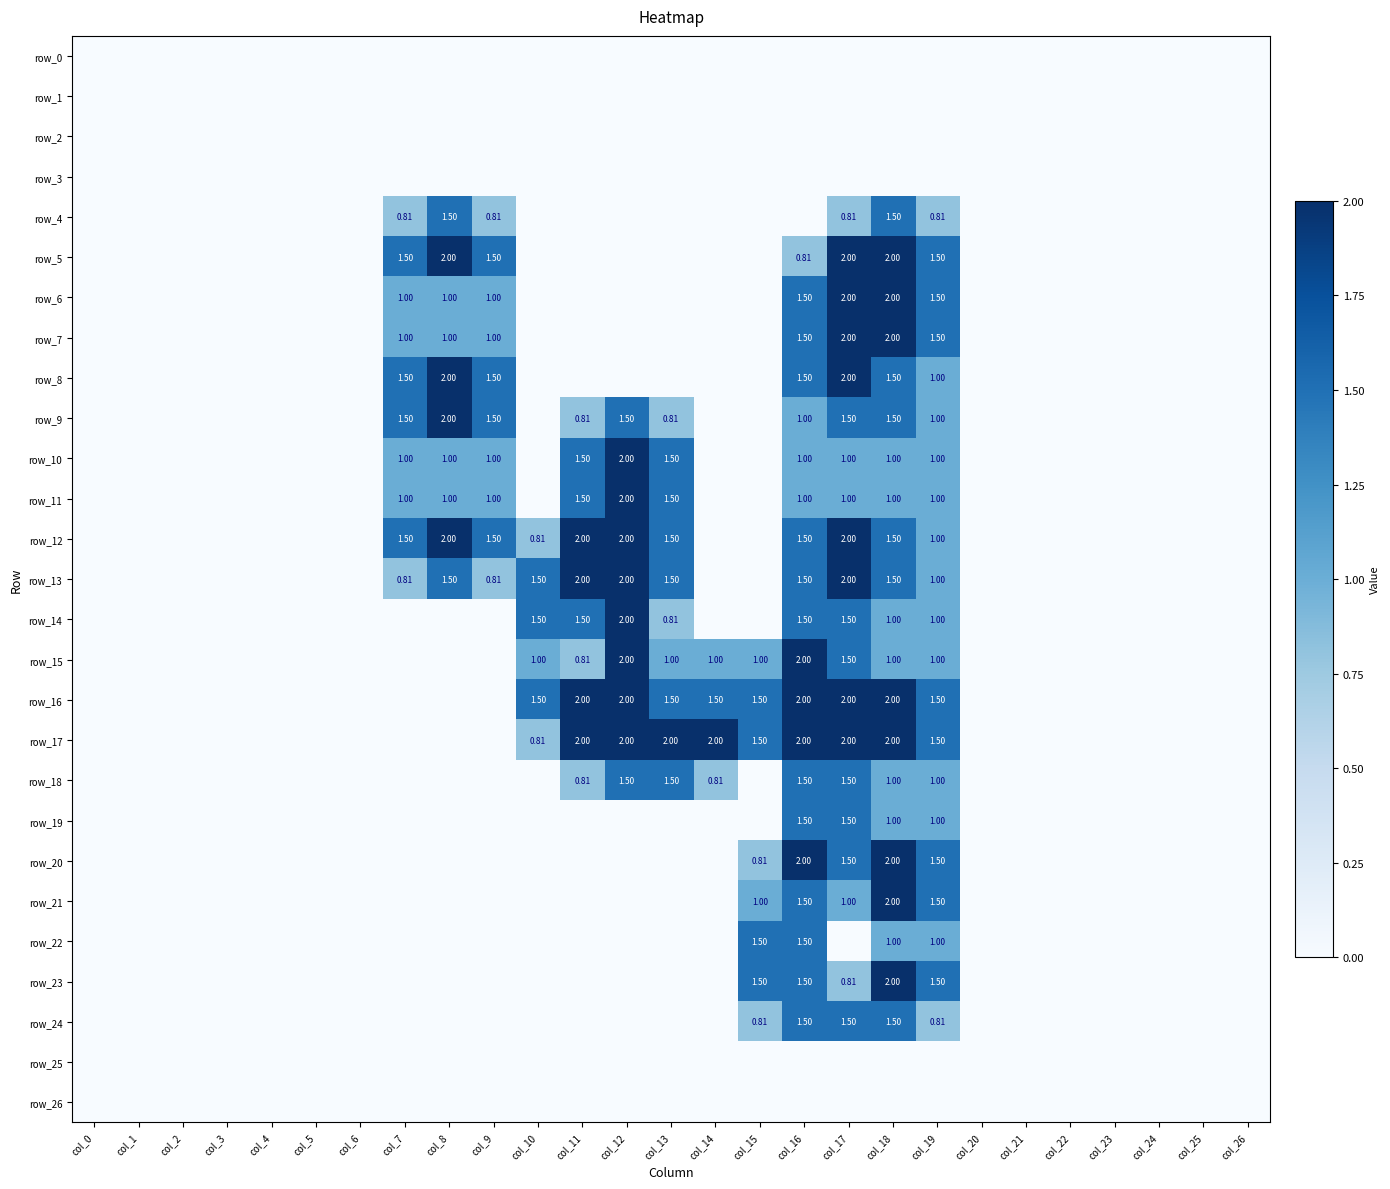

Reading left to right, extract all data points from this chart.

row_0: 0.0	0.0	0.0	0.0	0.0	0.0	0.0	0.0	0.0	0.0	0.0	0.0	0.0	0.0	0.0	0.0	0.0	0.0	0.0	0.0	0.0	0.0	0.0	0.0	0.0	0.0	0.0
row_1: 0.0	0.0	0.0	0.0	0.0	0.0	0.0	0.0	0.0	0.0	0.0	0.0	0.0	0.0	0.0	0.0	0.0	0.0	0.0	0.0	0.0	0.0	0.0	0.0	0.0	0.0	0.0
row_2: 0.0	0.0	0.0	0.0	0.0	0.0	0.0	0.0	0.0	0.0	0.0	0.0	0.0	0.0	0.0	0.0	0.0	0.0	0.0	0.0	0.0	0.0	0.0	0.0	0.0	0.0	0.0
row_3: 0.0	0.0	0.0	0.0	0.0	0.0	0.0	0.0	0.0	0.0	0.0	0.0	0.0	0.0	0.0	0.0	0.0	0.0	0.0	0.0	0.0	0.0	0.0	0.0	0.0	0.0	0.0
row_4: 0.0	0.0	0.0	0.0	0.0	0.0	0.0	0.8	1.5	0.8	0.0	0.0	0.0	0.0	0.0	0.0	0.0	0.8	1.5	0.8	0.0	0.0	0.0	0.0	0.0	0.0	0.0
row_5: 0.0	0.0	0.0	0.0	0.0	0.0	0.0	1.5	2.0	1.5	0.0	0.0	0.0	0.0	0.0	0.0	0.8	2.0	2.0	1.5	0.0	0.0	0.0	0.0	0.0	0.0	0.0
row_6: 0.0	0.0	0.0	0.0	0.0	0.0	0.0	1.0	1.0	1.0	0.0	0.0	0.0	0.0	0.0	0.0	1.5	2.0	2.0	1.5	0.0	0.0	0.0	0.0	0.0	0.0	0.0
row_7: 0.0	0.0	0.0	0.0	0.0	0.0	0.0	1.0	1.0	1.0	0.0	0.0	0.0	0.0	0.0	0.0	1.5	2.0	2.0	1.5	0.0	0.0	0.0	0.0	0.0	0.0	0.0
row_8: 0.0	0.0	0.0	0.0	0.0	0.0	0.0	1.5	2.0	1.5	0.0	0.0	0.0	0.0	0.0	0.0	1.5	2.0	1.5	1.0	0.0	0.0	0.0	0.0	0.0	0.0	0.0
row_9: 0.0	0.0	0.0	0.0	0.0	0.0	0.0	1.5	2.0	1.5	0.0	0.8	1.5	0.8	0.0	0.0	1.0	1.5	1.5	1.0	0.0	0.0	0.0	0.0	0.0	0.0	0.0
row_10: 0.0	0.0	0.0	0.0	0.0	0.0	0.0	1.0	1.0	1.0	0.0	1.5	2.0	1.5	0.0	0.0	1.0	1.0	1.0	1.0	0.0	0.0	0.0	0.0	0.0	0.0	0.0
row_11: 0.0	0.0	0.0	0.0	0.0	0.0	0.0	1.0	1.0	1.0	0.0	1.5	2.0	1.5	0.0	0.0	1.0	1.0	1.0	1.0	0.0	0.0	0.0	0.0	0.0	0.0	0.0
row_12: 0.0	0.0	0.0	0.0	0.0	0.0	0.0	1.5	2.0	1.5	0.8	2.0	2.0	1.5	0.0	0.0	1.5	2.0	1.5	1.0	0.0	0.0	0.0	0.0	0.0	0.0	0.0
row_13: 0.0	0.0	0.0	0.0	0.0	0.0	0.0	0.8	1.5	0.8	1.5	2.0	2.0	1.5	0.0	0.0	1.5	2.0	1.5	1.0	0.0	0.0	0.0	0.0	0.0	0.0	0.0
row_14: 0.0	0.0	0.0	0.0	0.0	0.0	0.0	0.0	0.0	0.0	1.5	1.5	2.0	0.8	0.0	0.0	1.5	1.5	1.0	1.0	0.0	0.0	0.0	0.0	0.0	0.0	0.0
row_15: 0.0	0.0	0.0	0.0	0.0	0.0	0.0	0.0	0.0	0.0	1.0	0.8	2.0	1.0	1.0	1.0	2.0	1.5	1.0	1.0	0.0	0.0	0.0	0.0	0.0	0.0	0.0
row_16: 0.0	0.0	0.0	0.0	0.0	0.0	0.0	0.0	0.0	0.0	1.5	2.0	2.0	1.5	1.5	1.5	2.0	2.0	2.0	1.5	0.0	0.0	0.0	0.0	0.0	0.0	0.0
row_17: 0.0	0.0	0.0	0.0	0.0	0.0	0.0	0.0	0.0	0.0	0.8	2.0	2.0	2.0	2.0	1.5	2.0	2.0	2.0	1.5	0.0	0.0	0.0	0.0	0.0	0.0	0.0
row_18: 0.0	0.0	0.0	0.0	0.0	0.0	0.0	0.0	0.0	0.0	0.0	0.8	1.5	1.5	0.8	0.0	1.5	1.5	1.0	1.0	0.0	0.0	0.0	0.0	0.0	0.0	0.0
row_19: 0.0	0.0	0.0	0.0	0.0	0.0	0.0	0.0	0.0	0.0	0.0	0.0	0.0	0.0	0.0	0.0	1.5	1.5	1.0	1.0	0.0	0.0	0.0	0.0	0.0	0.0	0.0
row_20: 0.0	0.0	0.0	0.0	0.0	0.0	0.0	0.0	0.0	0.0	0.0	0.0	0.0	0.0	0.0	0.8	2.0	1.5	2.0	1.5	0.0	0.0	0.0	0.0	0.0	0.0	0.0
row_21: 0.0	0.0	0.0	0.0	0.0	0.0	0.0	0.0	0.0	0.0	0.0	0.0	0.0	0.0	0.0	1.0	1.5	1.0	2.0	1.5	0.0	0.0	0.0	0.0	0.0	0.0	0.0
row_22: 0.0	0.0	0.0	0.0	0.0	0.0	0.0	0.0	0.0	0.0	0.0	0.0	0.0	0.0	0.0	1.5	1.5	0.0	1.0	1.0	0.0	0.0	0.0	0.0	0.0	0.0	0.0
row_23: 0.0	0.0	0.0	0.0	0.0	0.0	0.0	0.0	0.0	0.0	0.0	0.0	0.0	0.0	0.0	1.5	1.5	0.8	2.0	1.5	0.0	0.0	0.0	0.0	0.0	0.0	0.0
row_24: 0.0	0.0	0.0	0.0	0.0	0.0	0.0	0.0	0.0	0.0	0.0	0.0	0.0	0.0	0.0	0.8	1.5	1.5	1.5	0.8	0.0	0.0	0.0	0.0	0.0	0.0	0.0
row_25: 0.0	0.0	0.0	0.0	0.0	0.0	0.0	0.0	0.0	0.0	0.0	0.0	0.0	0.0	0.0	0.0	0.0	0.0	0.0	0.0	0.0	0.0	0.0	0.0	0.0	0.0	0.0
row_26: 0.0	0.0	0.0	0.0	0.0	0.0	0.0	0.0	0.0	0.0	0.0	0.0	0.0	0.0	0.0	0.0	0.0	0.0	0.0	0.0	0.0	0.0	0.0	0.0	0.0	0.0	0.0